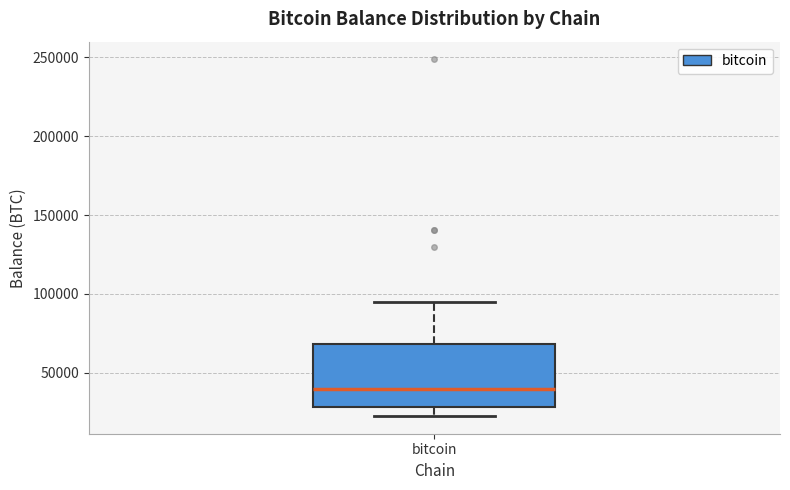

Where does the median line of the box for bitcoin sit on the y-axis? The values are not printed on the chart, so give them approximately, as read against the axis.

40000